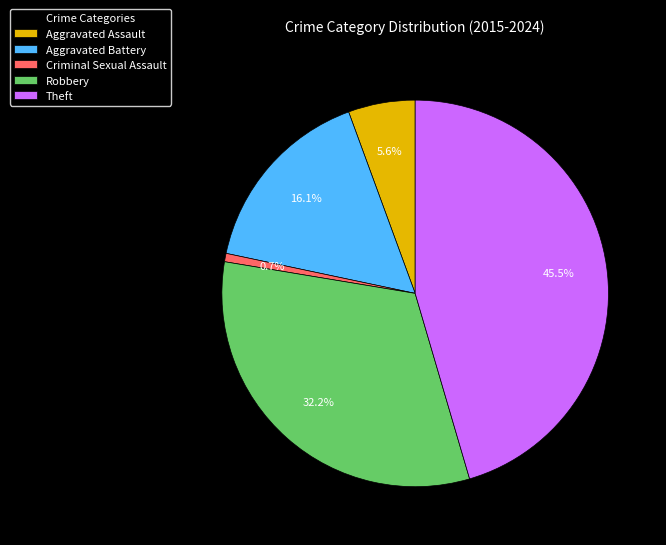

What percentage is NOT represented by Theft?

54.5%